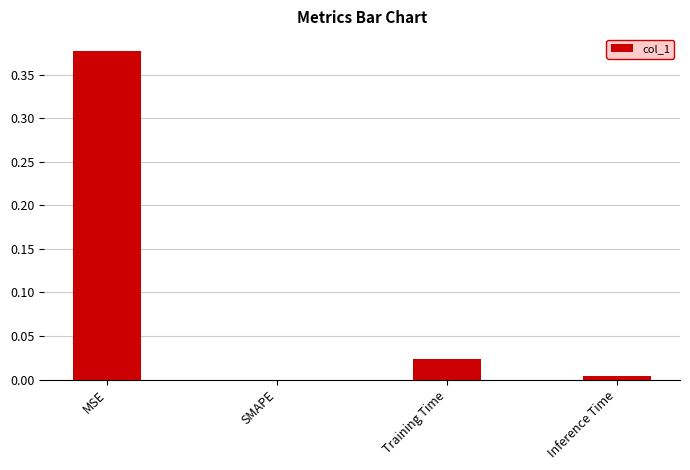

Are the bars horizontal?

No